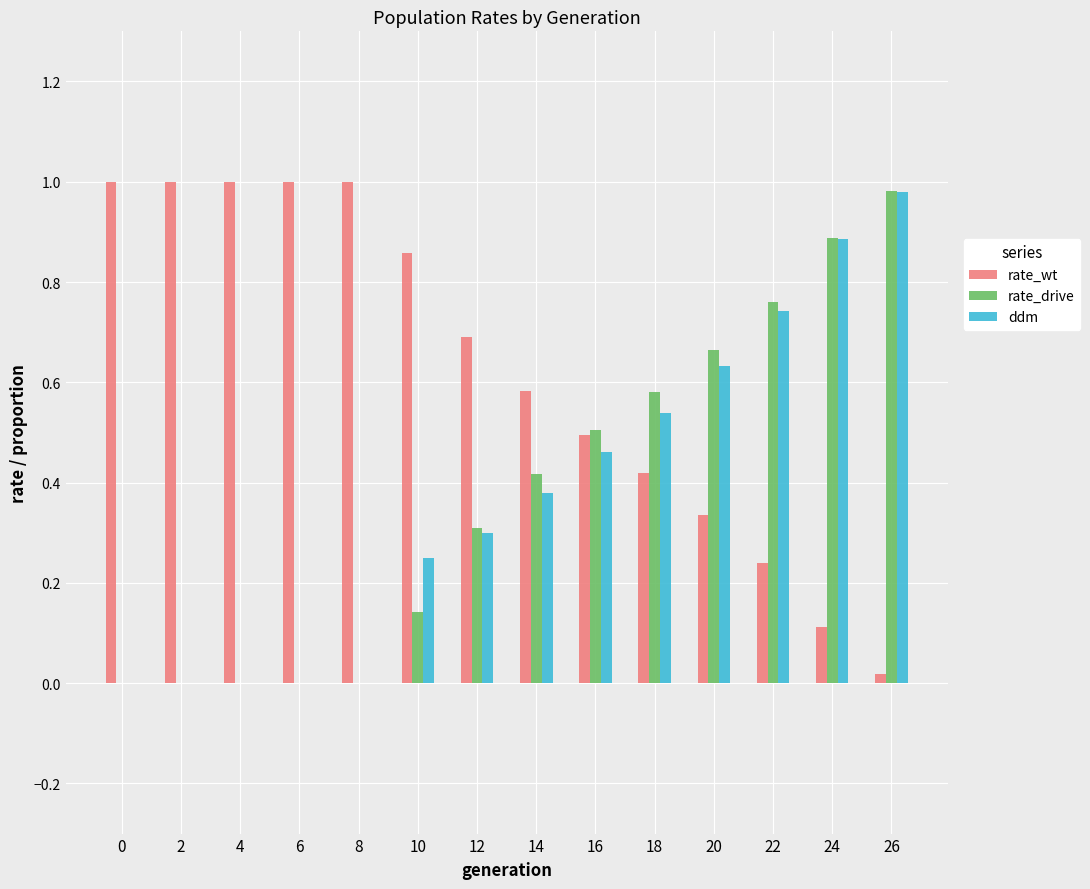

What is the sum of all ddm values?

5.2